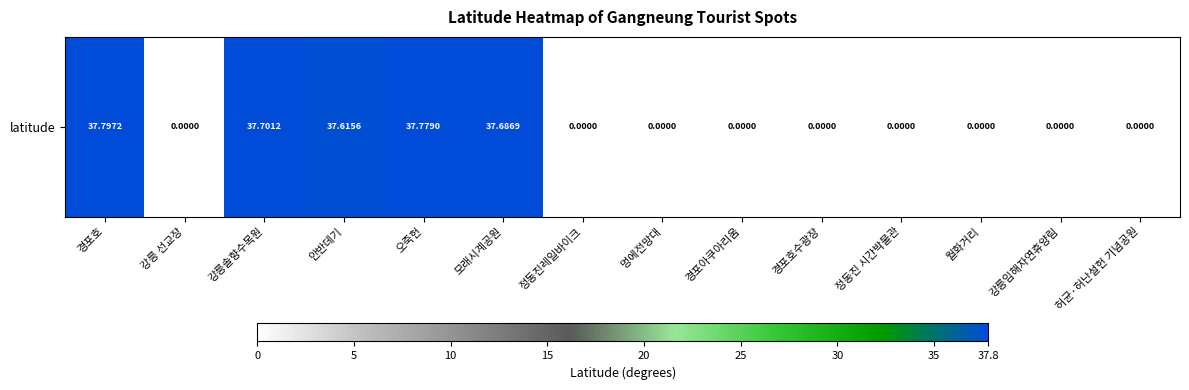

List the labels in order of value, largest first.

경포호, 오죽헌, 강릉솔향수목원, 모래시계공원, 안반데기, 강릉 선교장, 정동진레일바이크, 멍에전망대, 경포아쿠아리움, 경포호수광장, 정동진 시간박물관, 월화거리, 강릉임해자연휴양림, 허균·허난설헌 기념공원